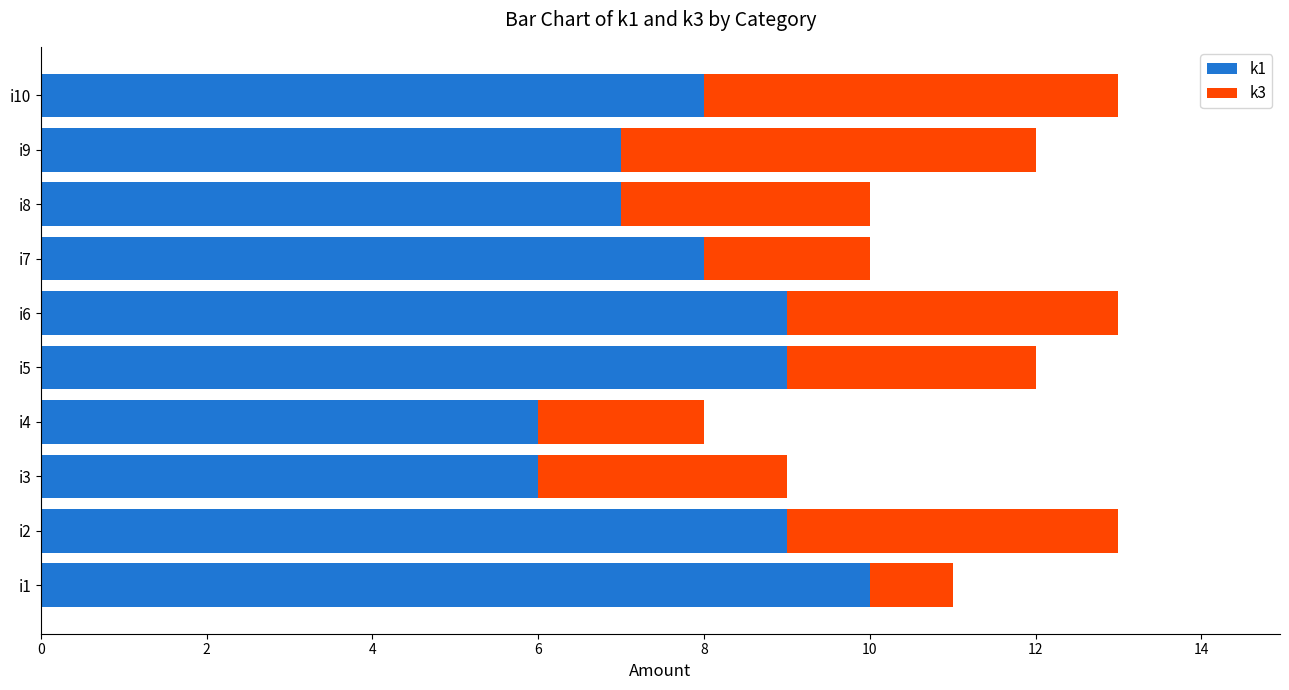

Which category has the highest value in the k1 series?

i1